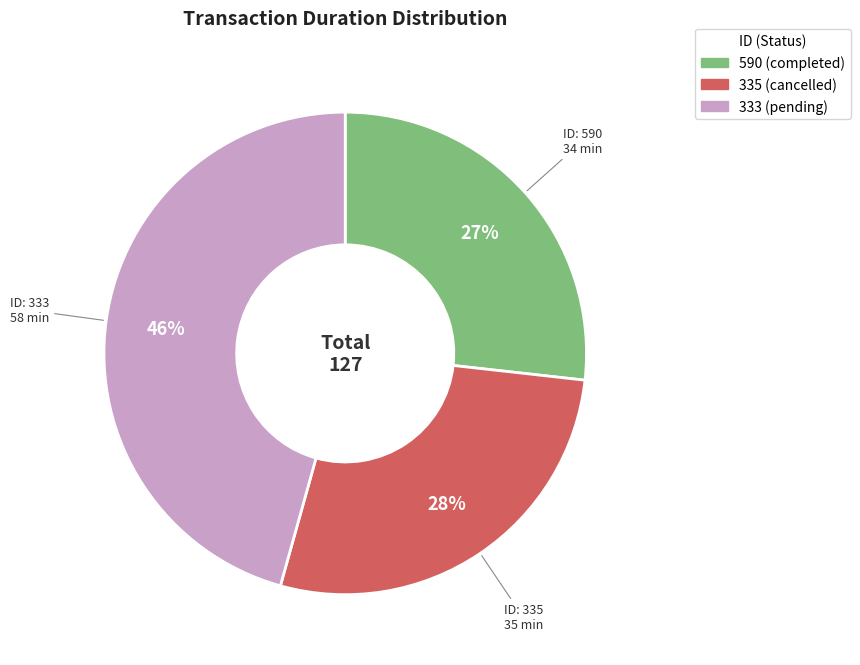

How many segments does this pie chart have?

3